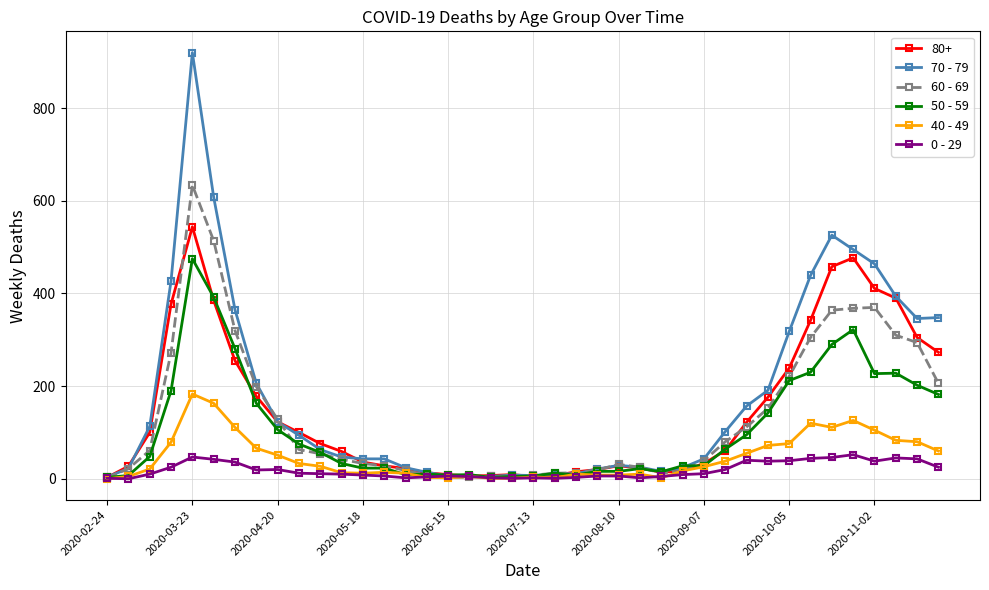

True or false: 80+ has more than 0 interior local peaks.

True